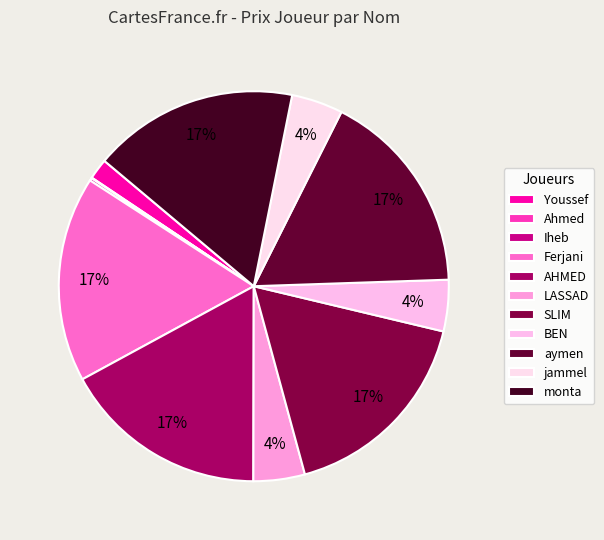

What is the total percentage of AHMED and Iheb?

17.3%